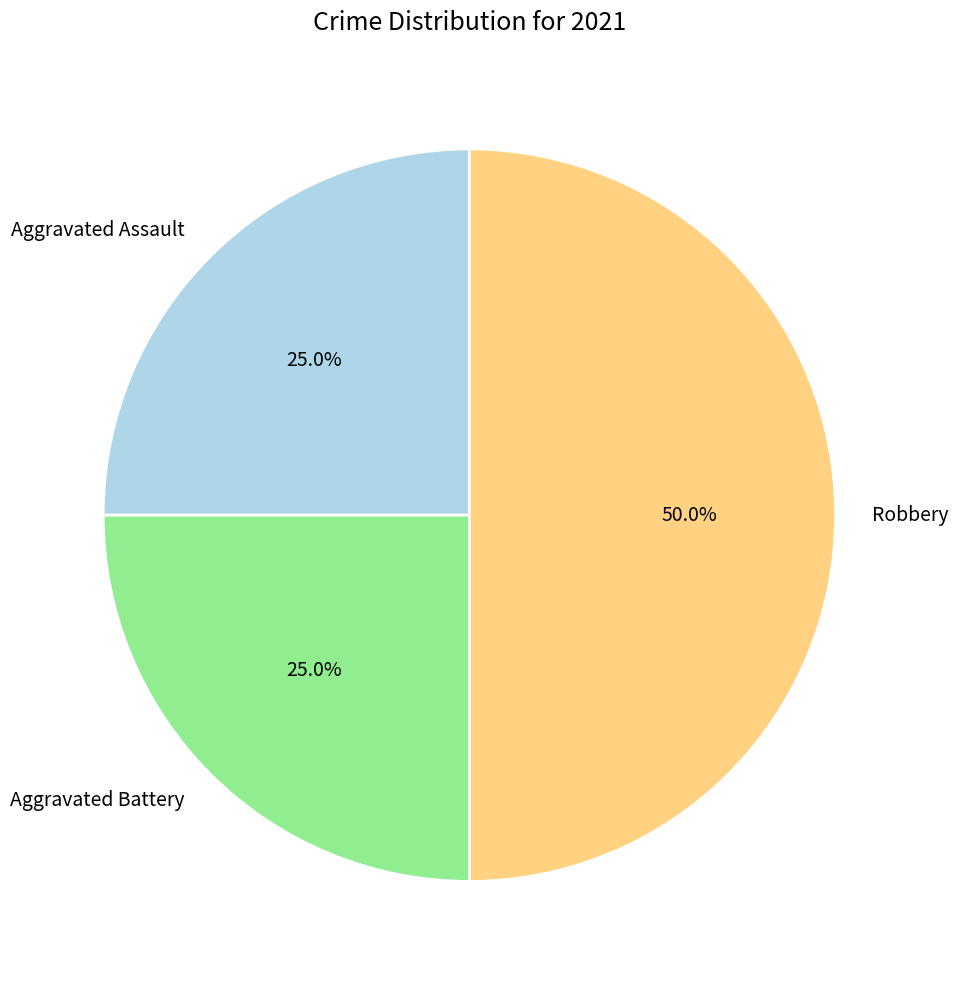

Which category has the biggest portion of the pie?

Robbery